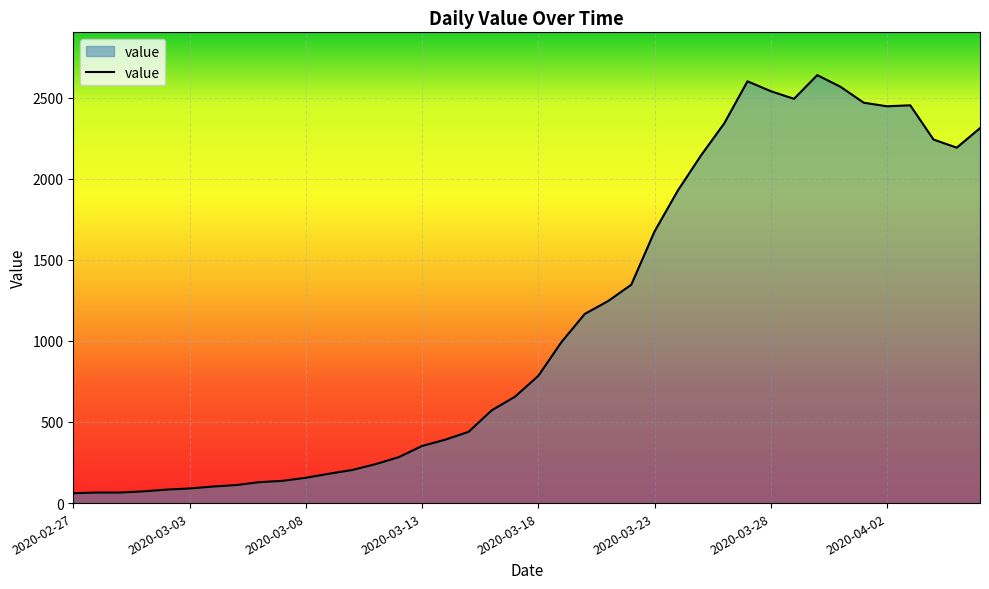

What is the difference between the maximum and minimum values?

2577